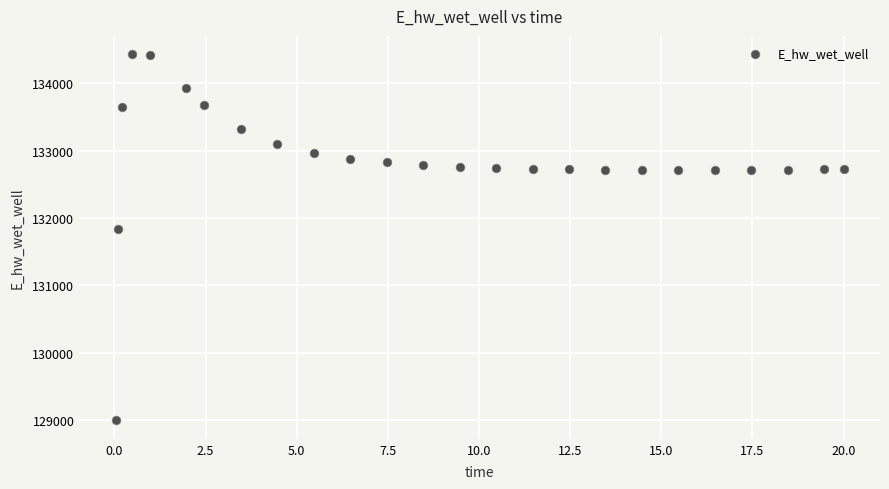

What Y value in the scatter plot is closest to 131712?

131830.0